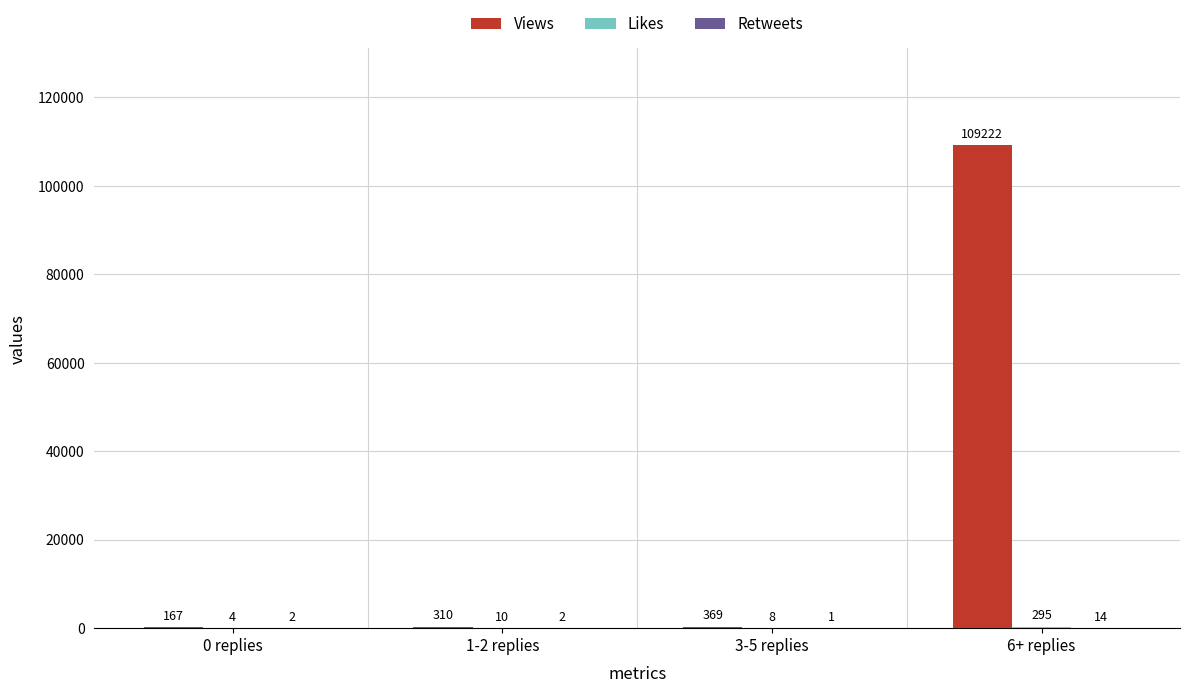

How many groups of bars are there?

4